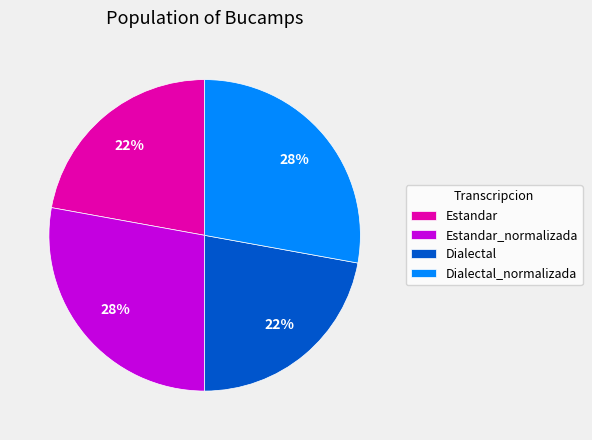

How many slices are in this pie chart?

4